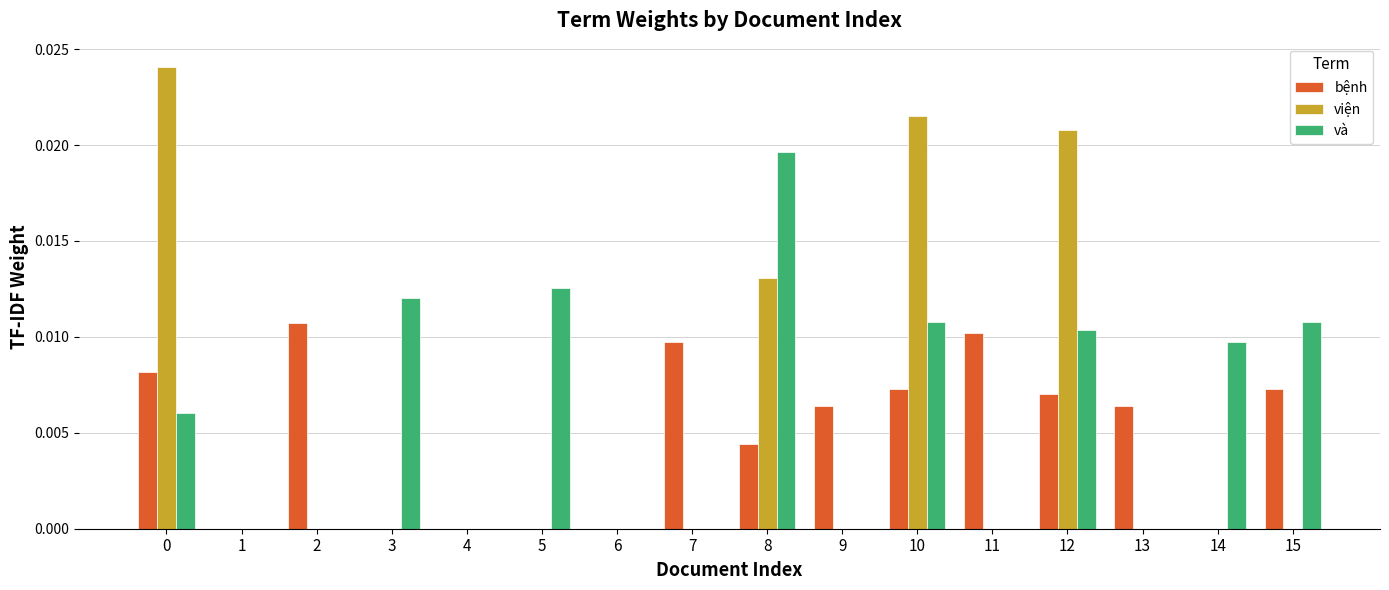

Between 0 and 14, which series saw the biggest shift?

viện